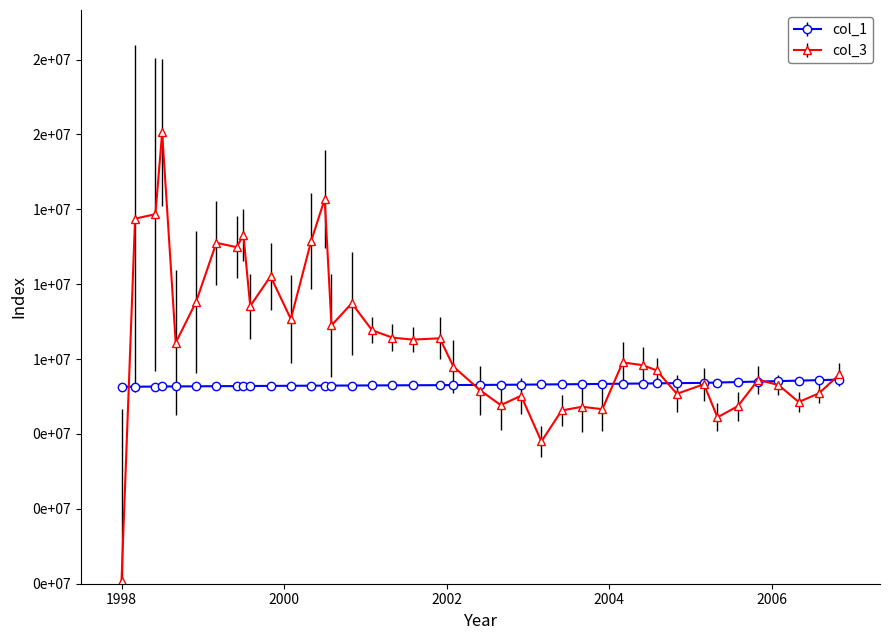

Reading left to right, transcribe all the data shown in this chart.

col_3: 100000.0	12188000.0	12338000.0	15069000.0	8044000.0	9406000.0	11381000.0	11238000.0	11638000.0	9269000.0	10263000.0	8838000.0	11438000.0	12844000.0	8625000.0	9363000.0	8462000.0	8217000.0	8150000.0	8194000.0	7250000.0	6450000.0	5962000.0	6277000.0	4750000.0	5785000.0	5908000.0	5827000.0	7390000.0	7295000.0	7123000.0	6341000.0	6660000.0	5556000.0	5927000.0	6806000.0	6635000.0	6066000.0	6360000.0	6987000.0
col_1: 6578214.0	6578214.0	6582265.0	6586269.0	6586269.0	6591021.0	6595087.0	6598334.0	6601624.0	6601624.0	6605187.0	6608406.0	6612147.0	6615038.0	6615038.0	6617877.0	6620493.0	6623389.0	6626373.0	6629790.0	6633190.0	6637034.0	6641359.0	6646599.0	6651579.0	6658167.0	6663581.0	6670920.0	6678370.0	6684249.0	6690211.0	6697262.0	6705193.0	6717802.0	6732949.0	6750032.0	6764942.0	6780270.0	6797078.0	6814758.0